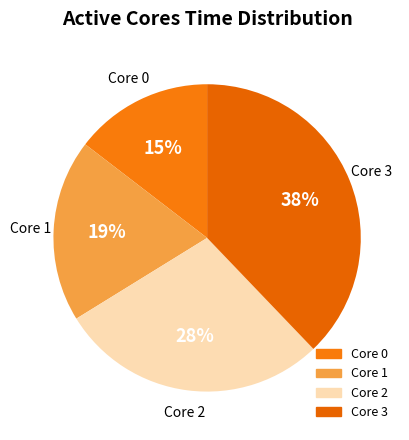

What is the largest slice in the pie chart?

3